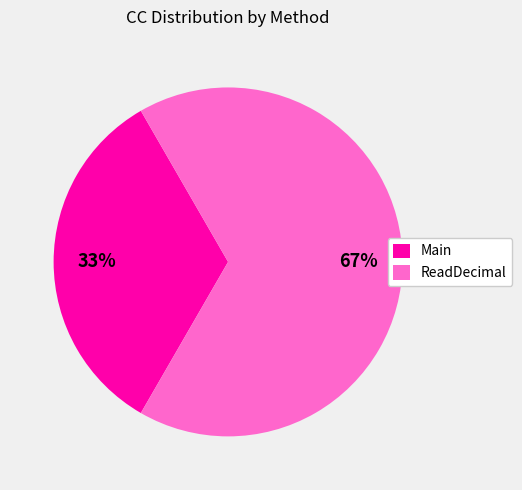

Combined, do Main and ReadDecimal account for over 50%?

Yes